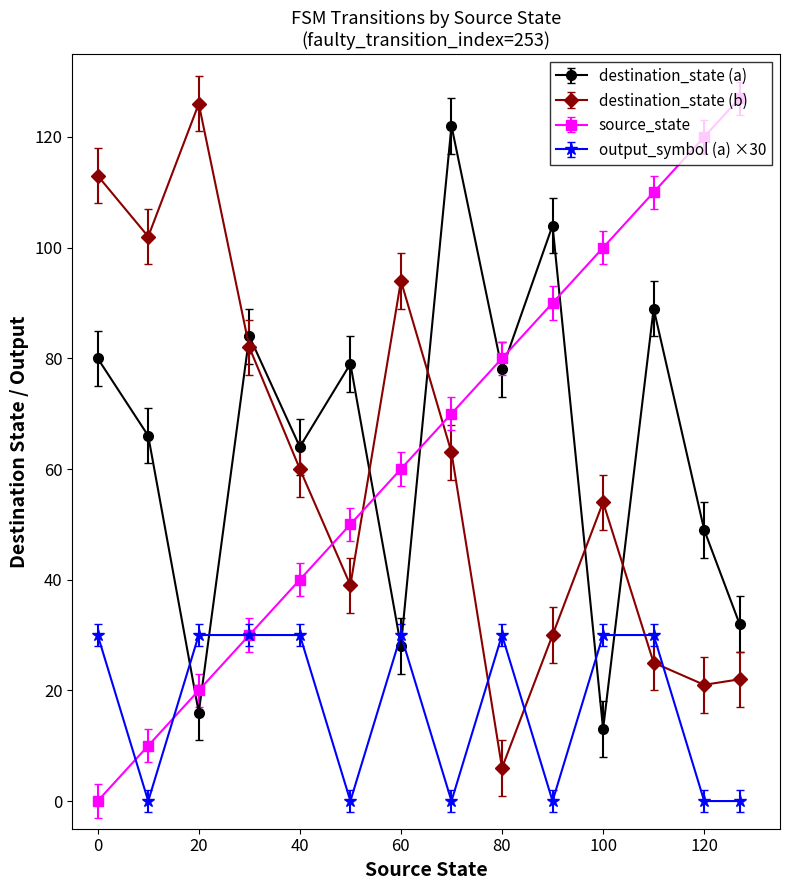

Is this an area chart (filled region under the line)?

No